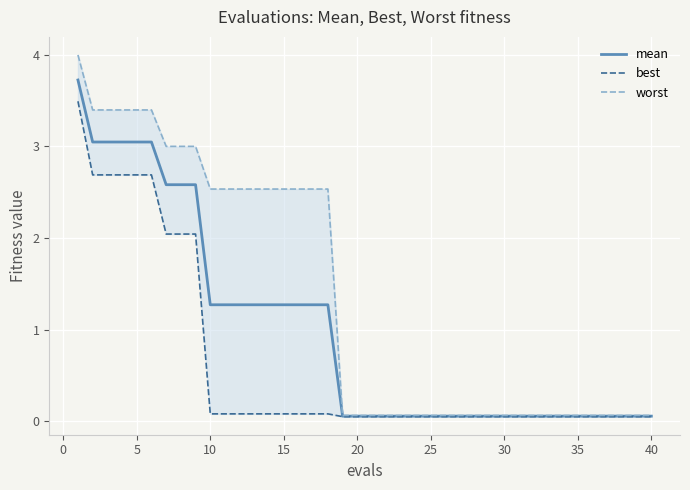

What is the maximum value for mean?

3.7